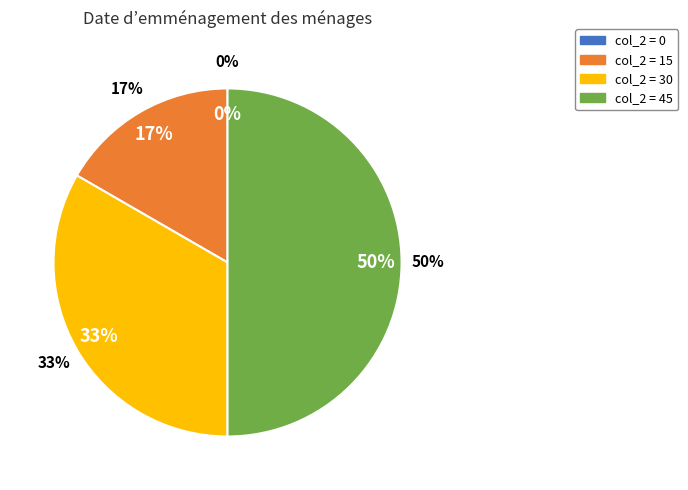

The col_2=45 slice represents 50% of the pie. True or false?

True